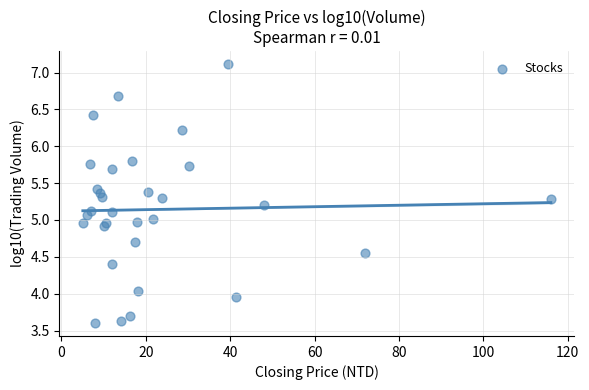

What is the range of Y values (max minus min)?

3.5